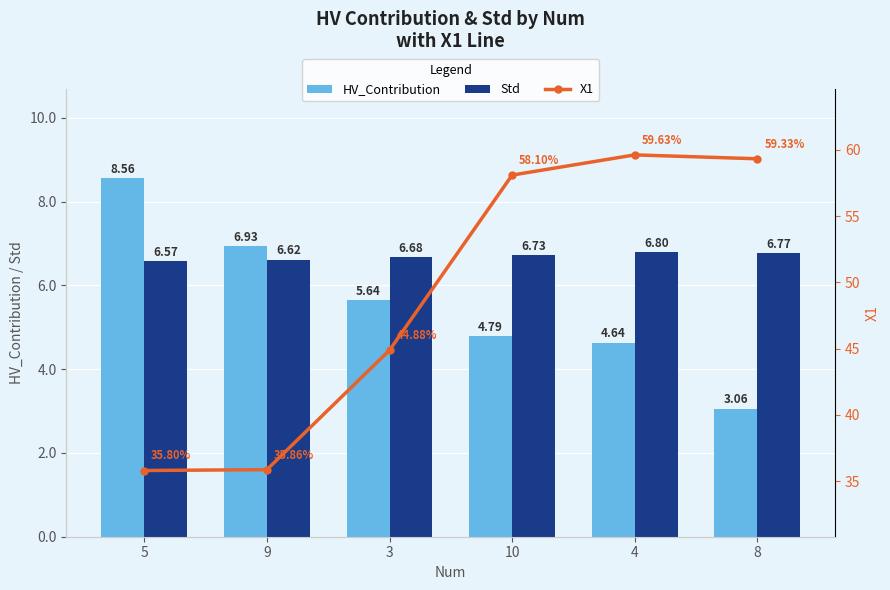

Reading left to right, extract all data points from this chart.

HV_Contribution: 5=8.6	9=6.9	3=5.6	10=4.8	4=4.6	8=3.1
Std: 5=6.6	9=6.6	3=6.7	10=6.7	4=6.8	8=6.8
X1: 5=35.8	9=35.9	3=44.9	10=58.1	4=59.6	8=59.3